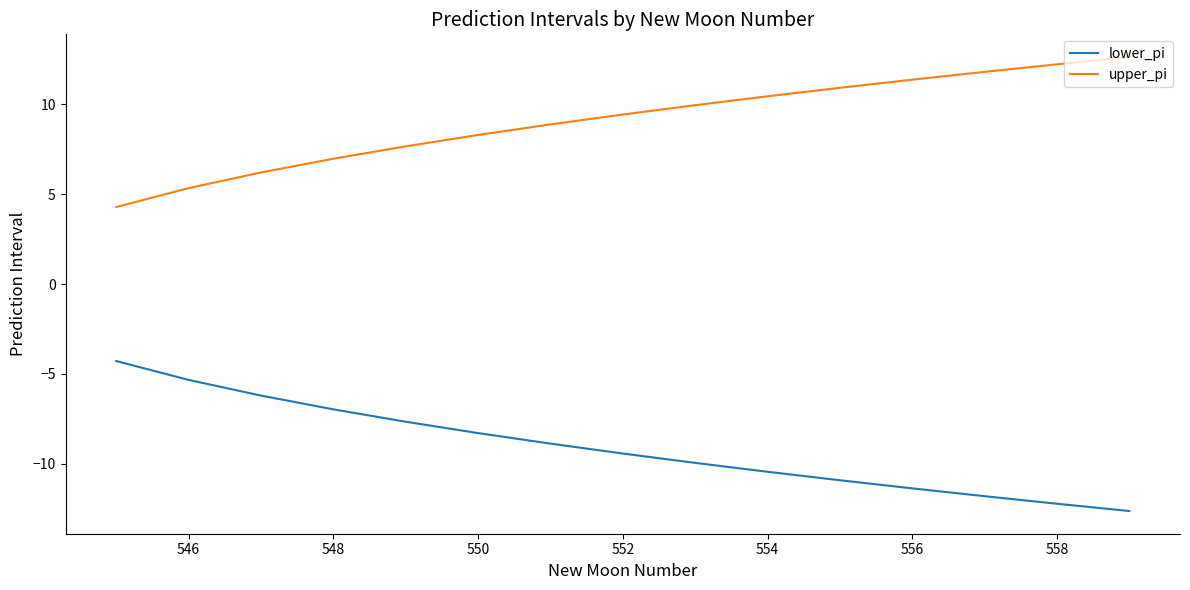

What is the lowest value of the lower_pi series?

-12.6